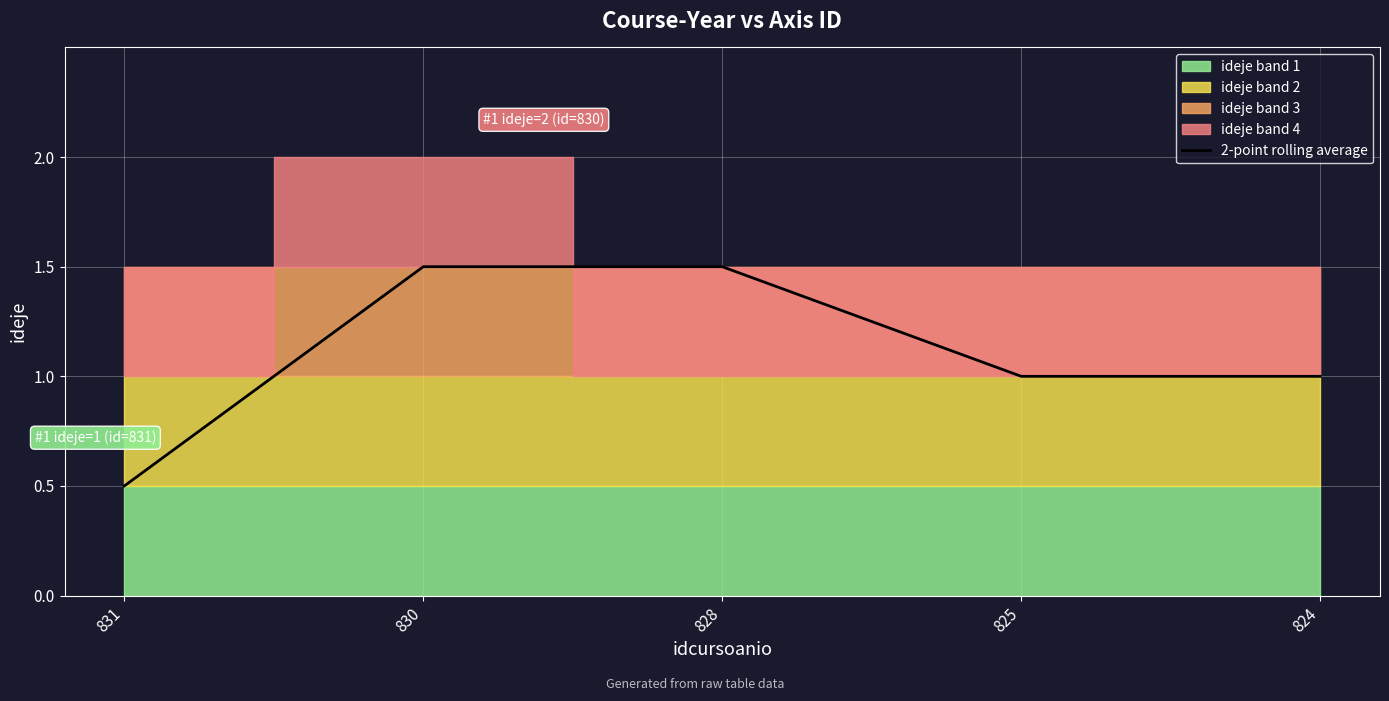

The value of 2-point rolling average at 831 is 0.5. True or false?

True